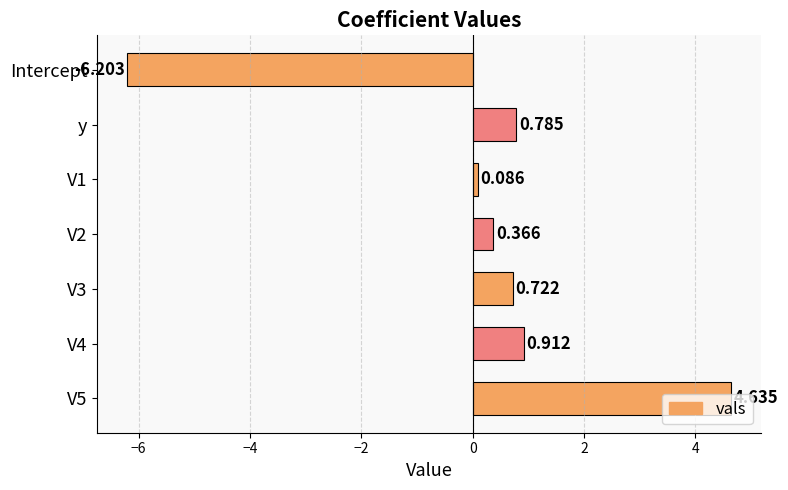

At which category does the chart reach its minimum across all series?

Intercept